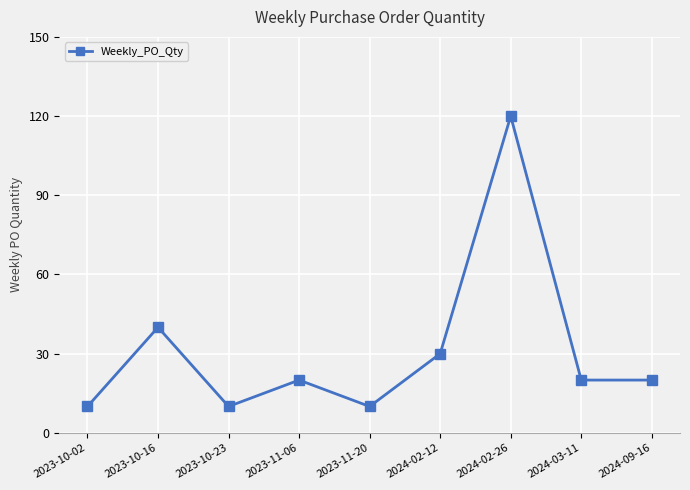

Reading left to right, list all the values displayed in this chart.

2023-10-02=10	2023-10-16=40	2023-10-23=10	2023-11-06=20	2023-11-20=10	2024-02-12=30	2024-02-26=120	2024-03-11=20	2024-09-16=20